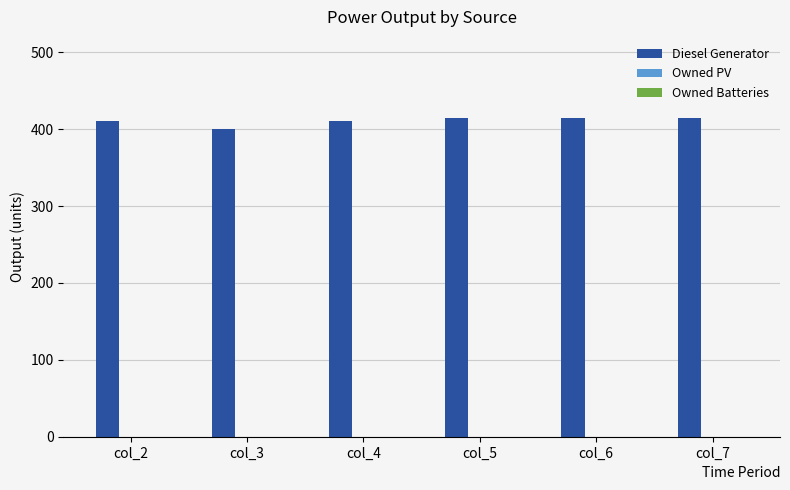

Are the bars grouped side by side (vs. stacked)?

No